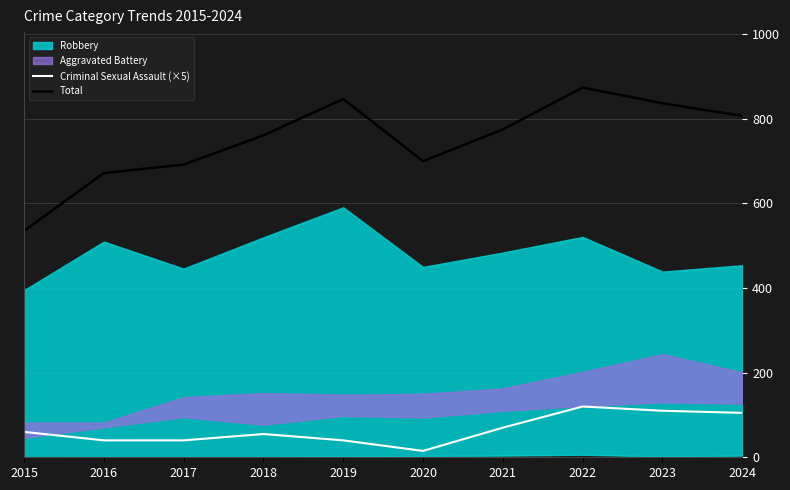

Does the chart have visible grid lines?

Yes